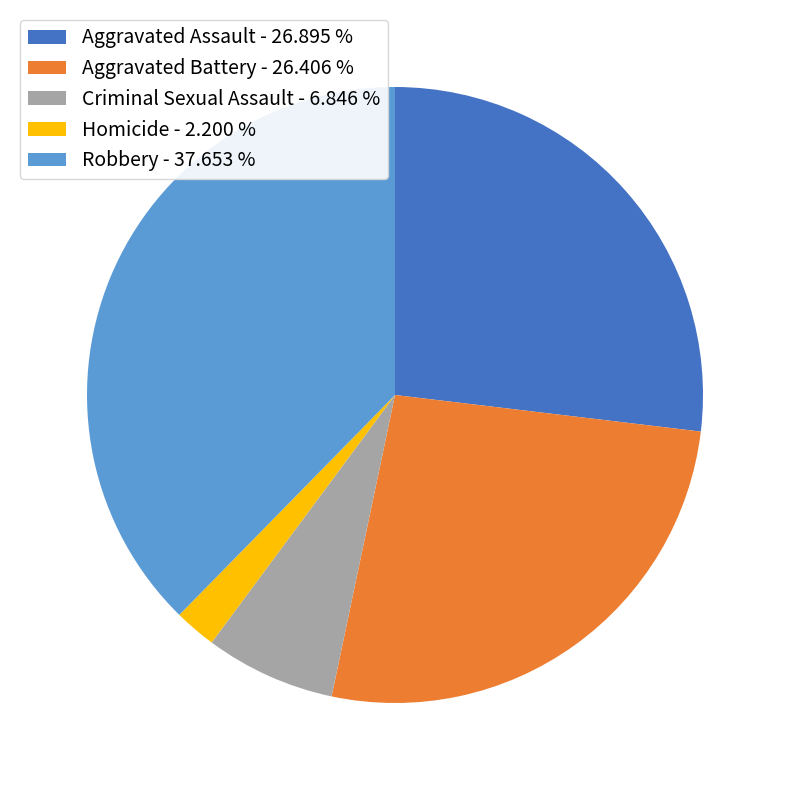

True or false: Criminal Sexual Assault accounts for 7% of the total.

True